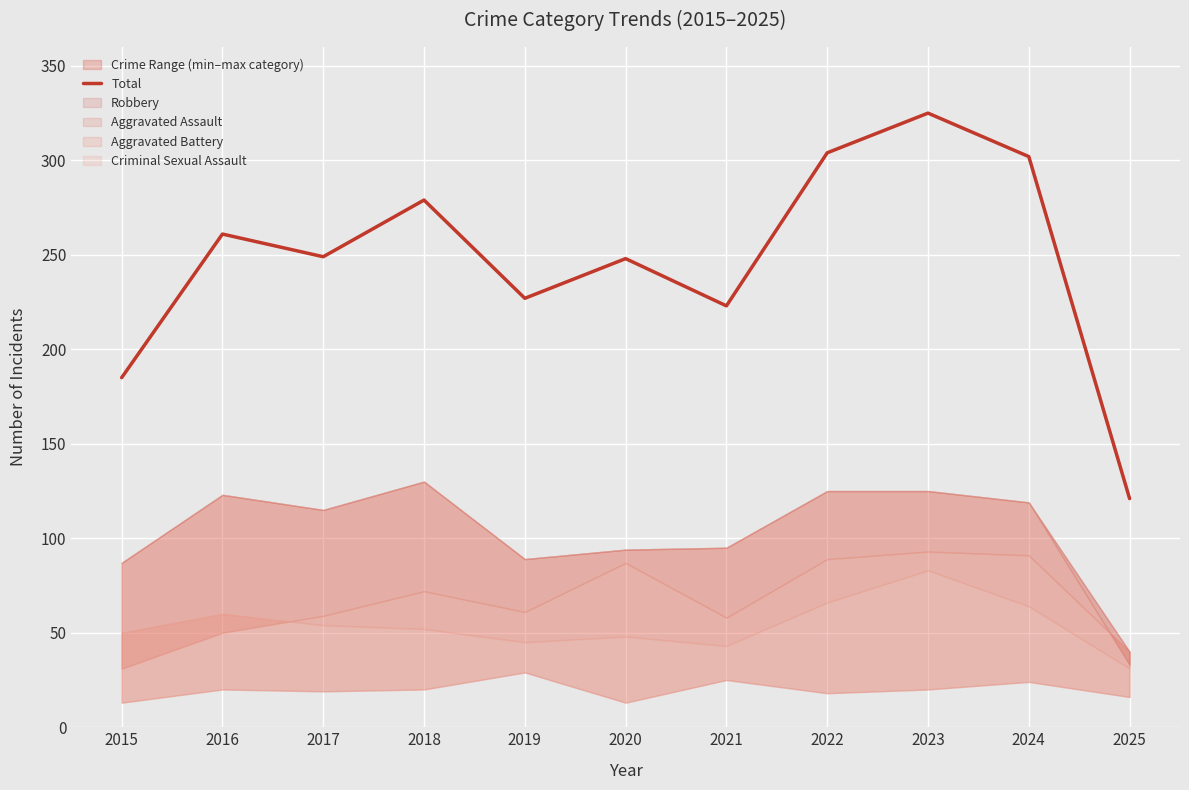

What is the difference between the maximum and second lowest values?

140